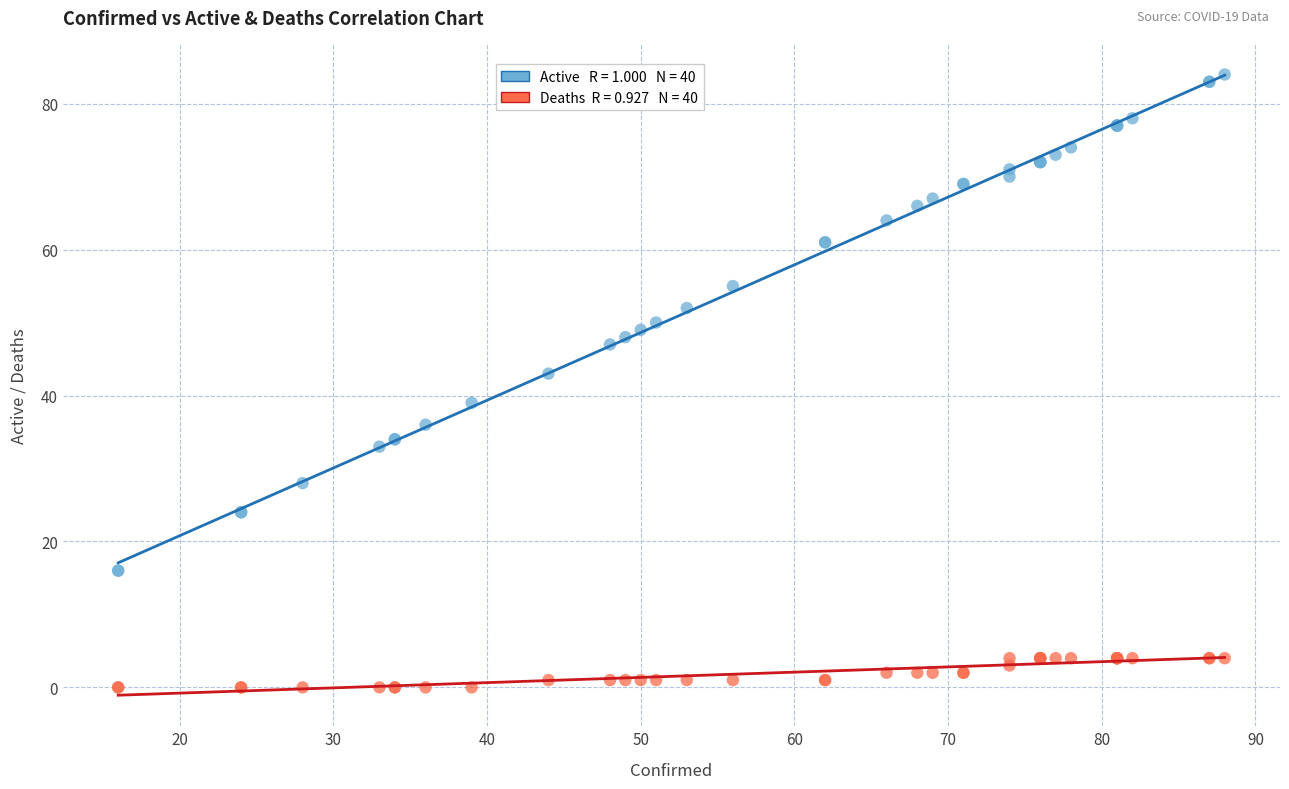

Across all series, what Y value is closest to 42?

43